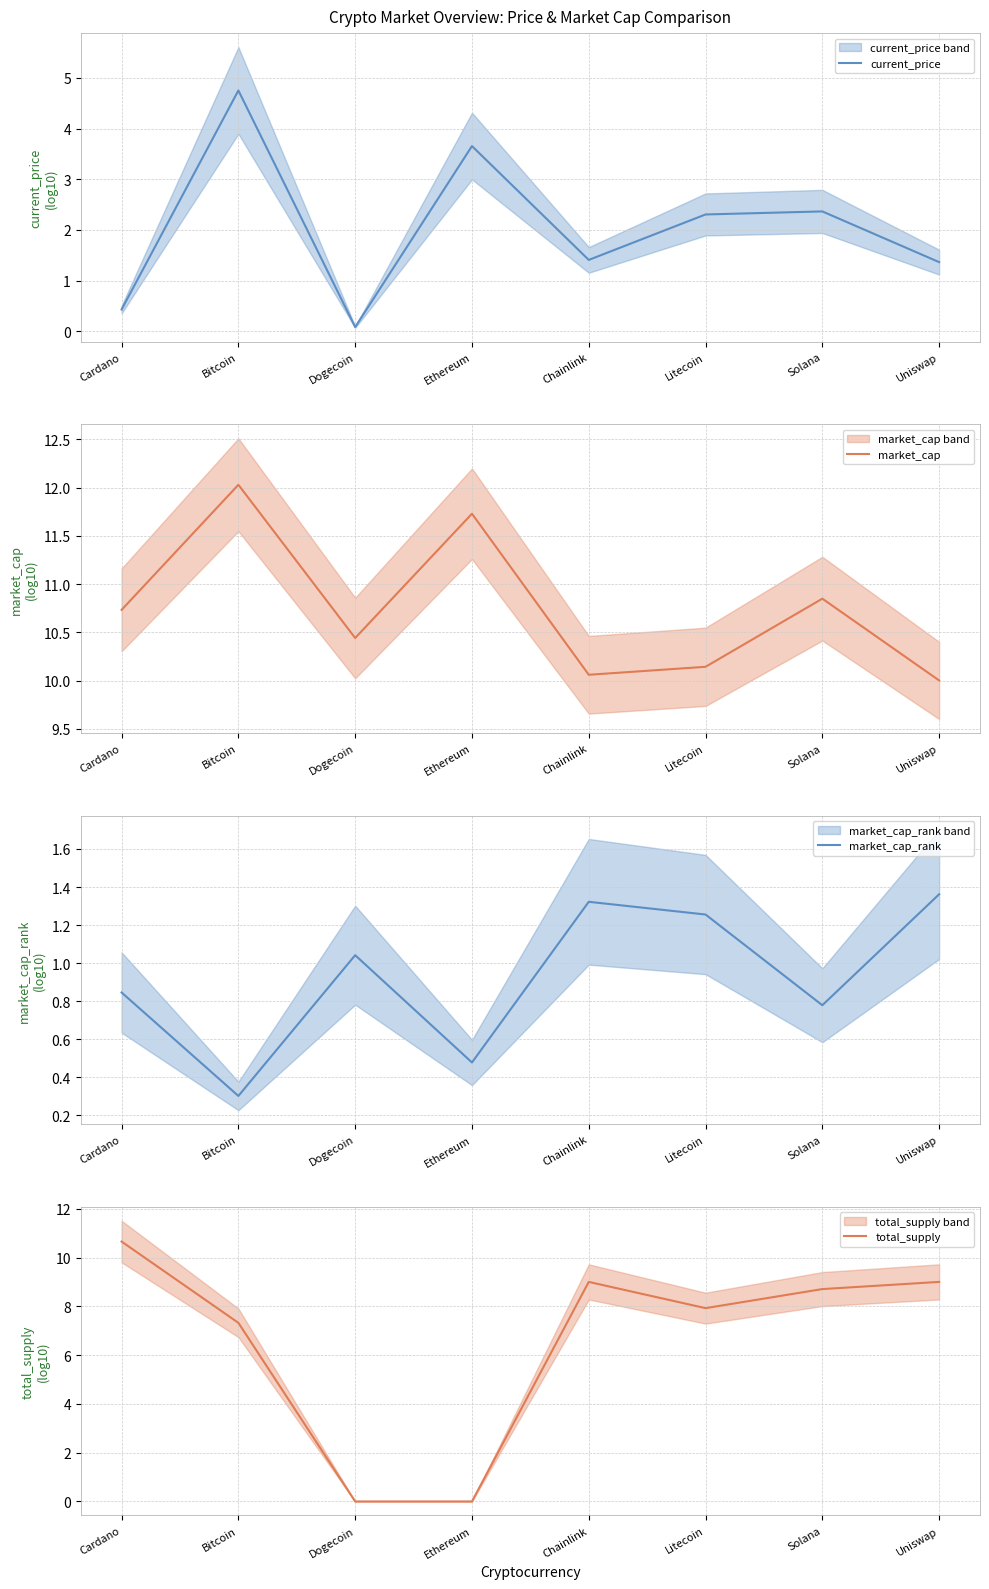

Which category has the lowest value in the market_cap series?

Uniswap